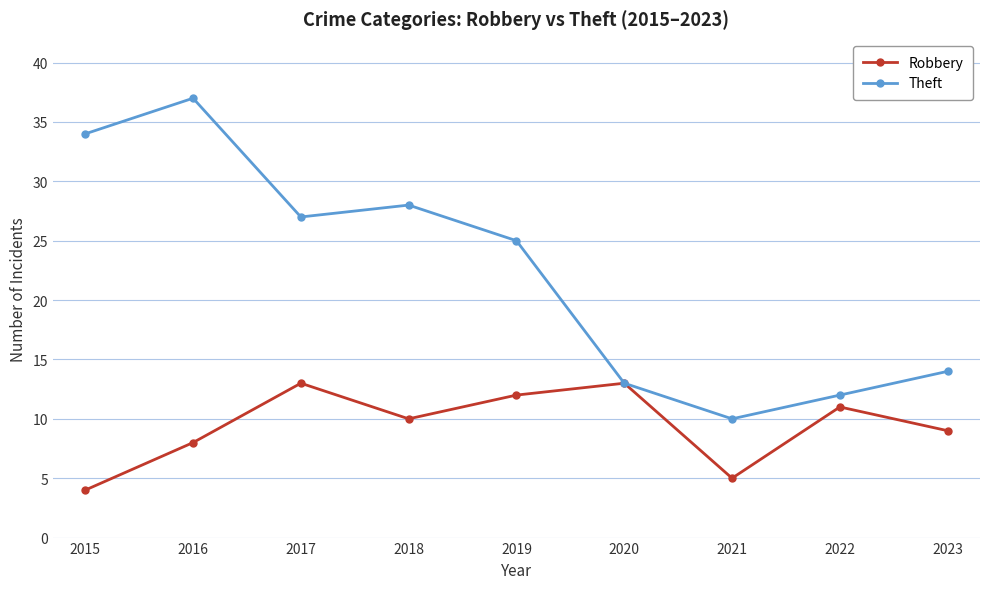

What is the value of the Theft point at the 7th from the left?

10